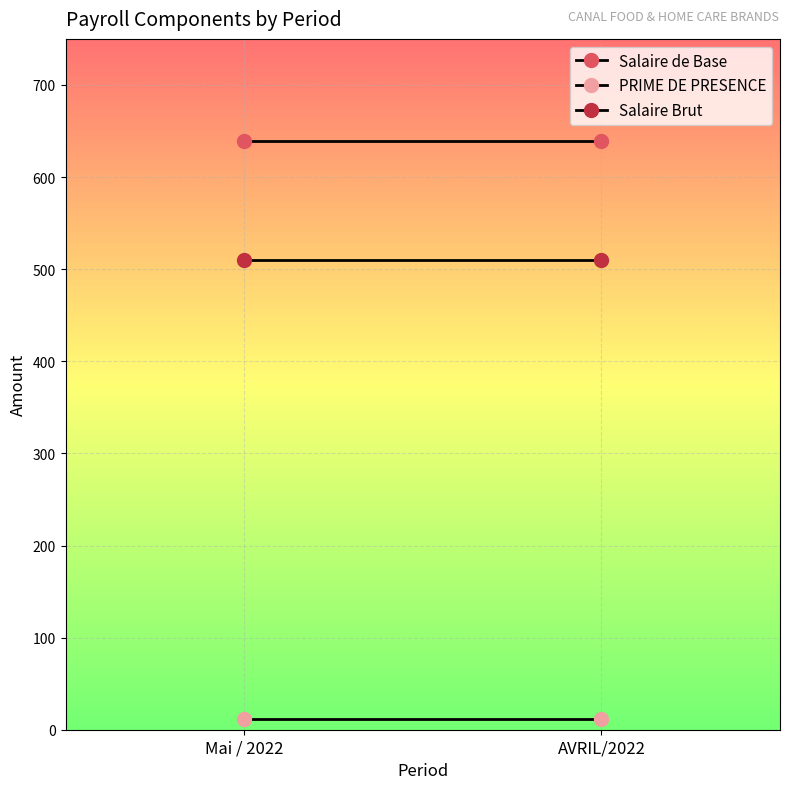

What is the sum of all Salaire Brut values?

1020.0